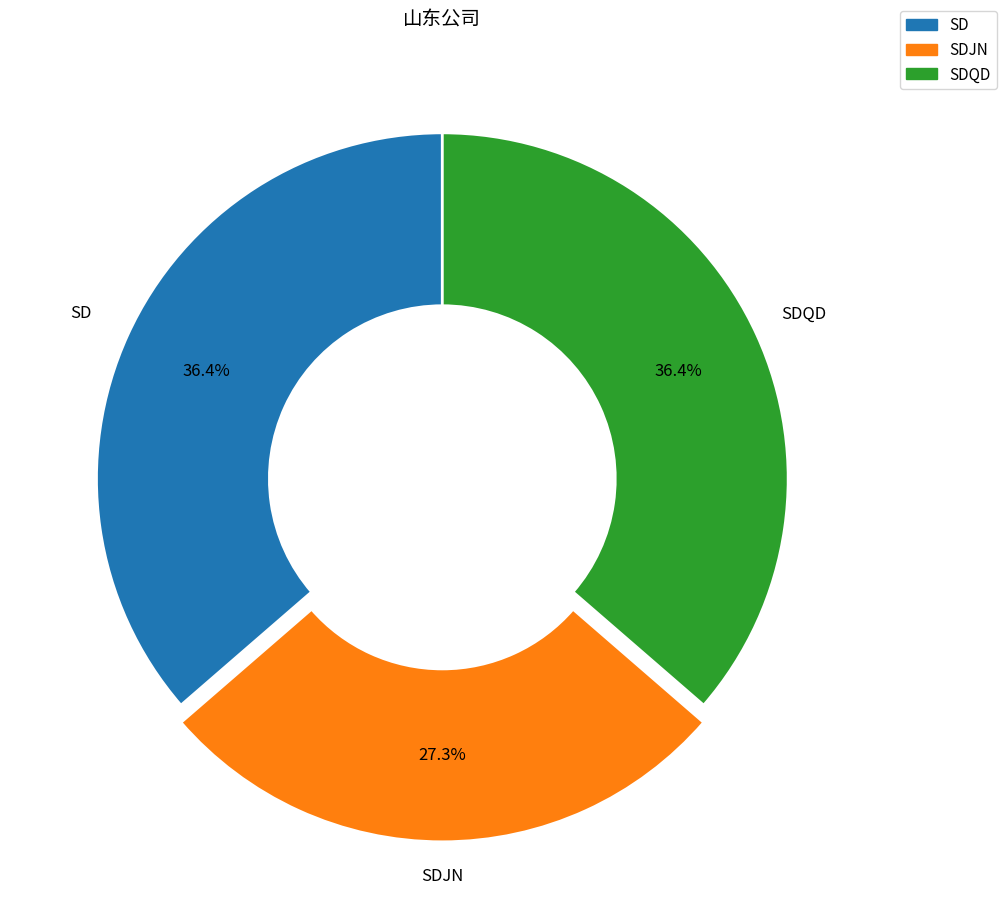

Is the sum of SD and SDQD greater than half?

Yes